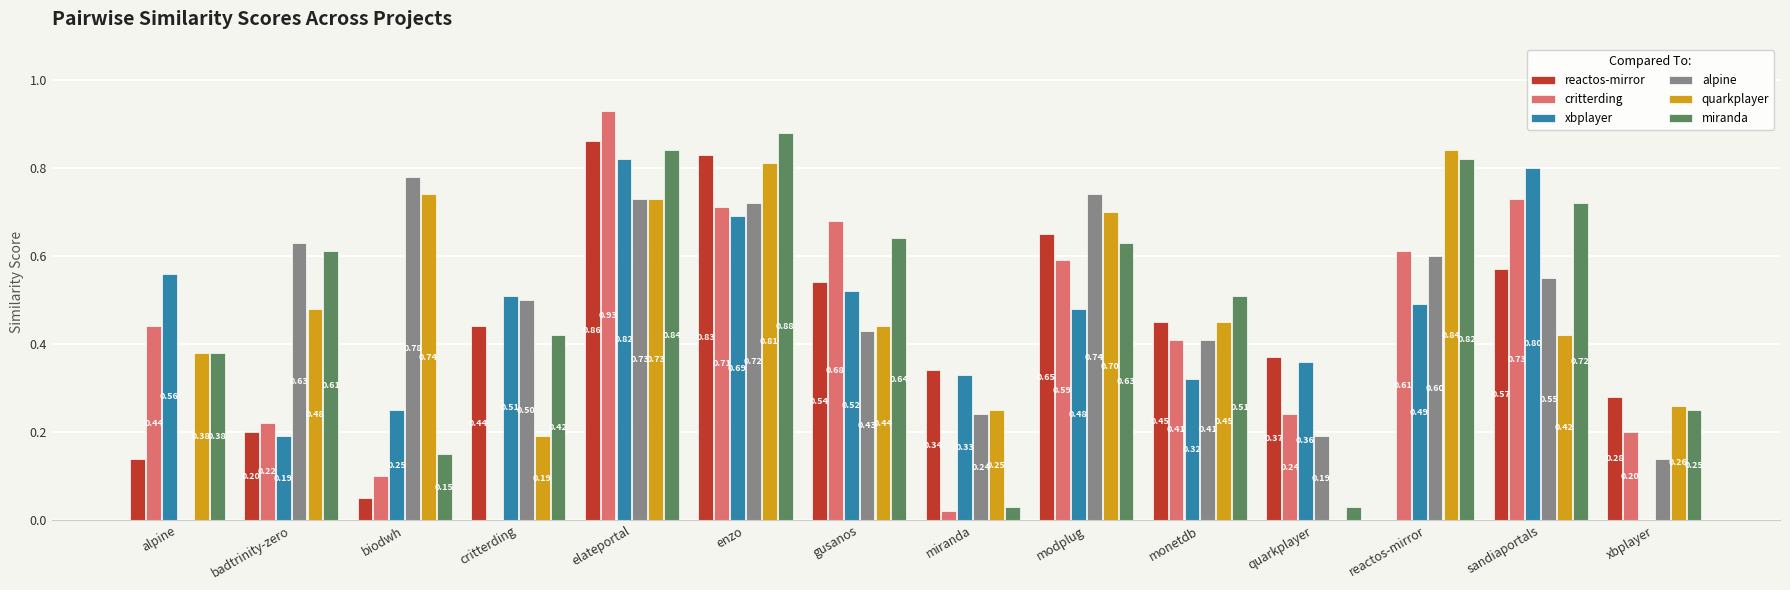

Is it true that critterding equals 0.6 at reactos-mirror?

True